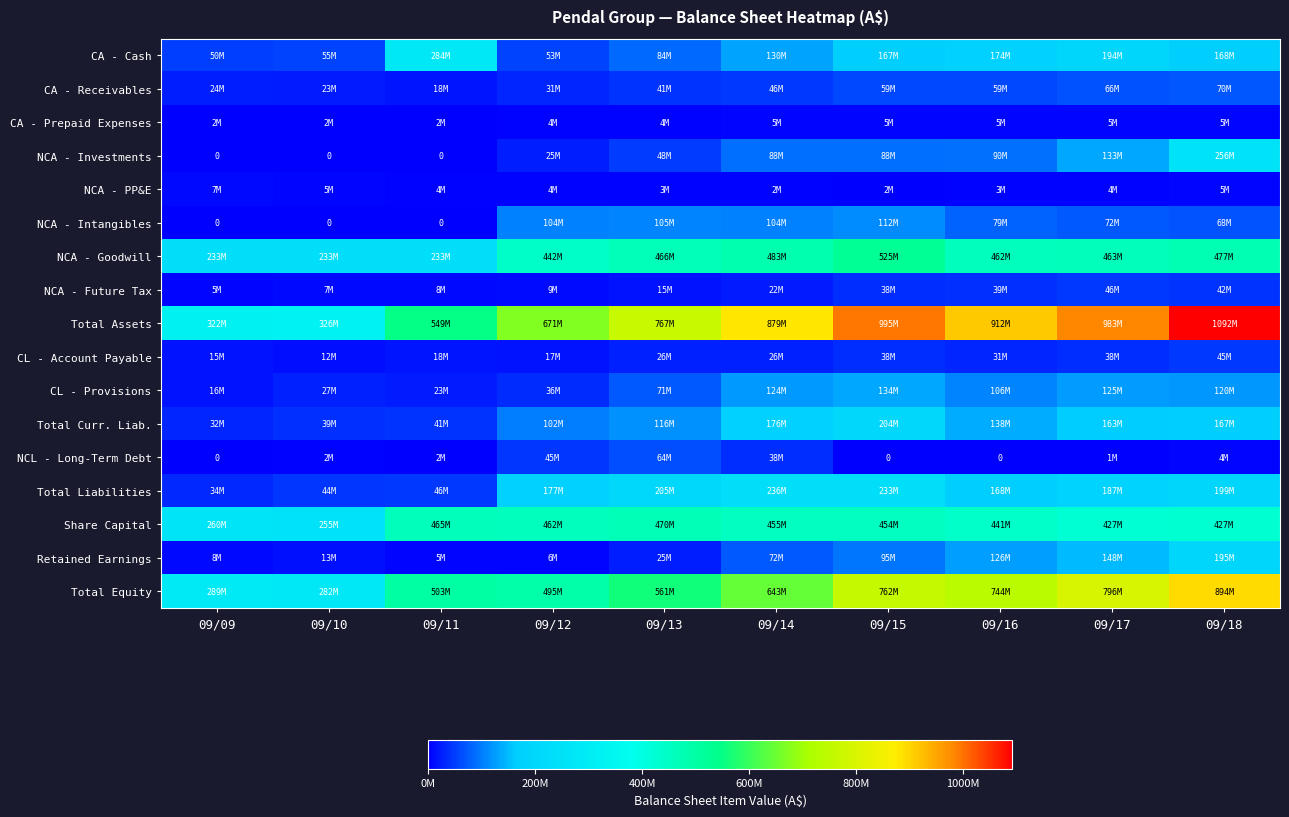

List the labels in order of Total Assets value, largest first.

09/18, 09/15, 09/17, 09/16, 09/14, 09/13, 09/12, 09/11, 09/10, 09/09